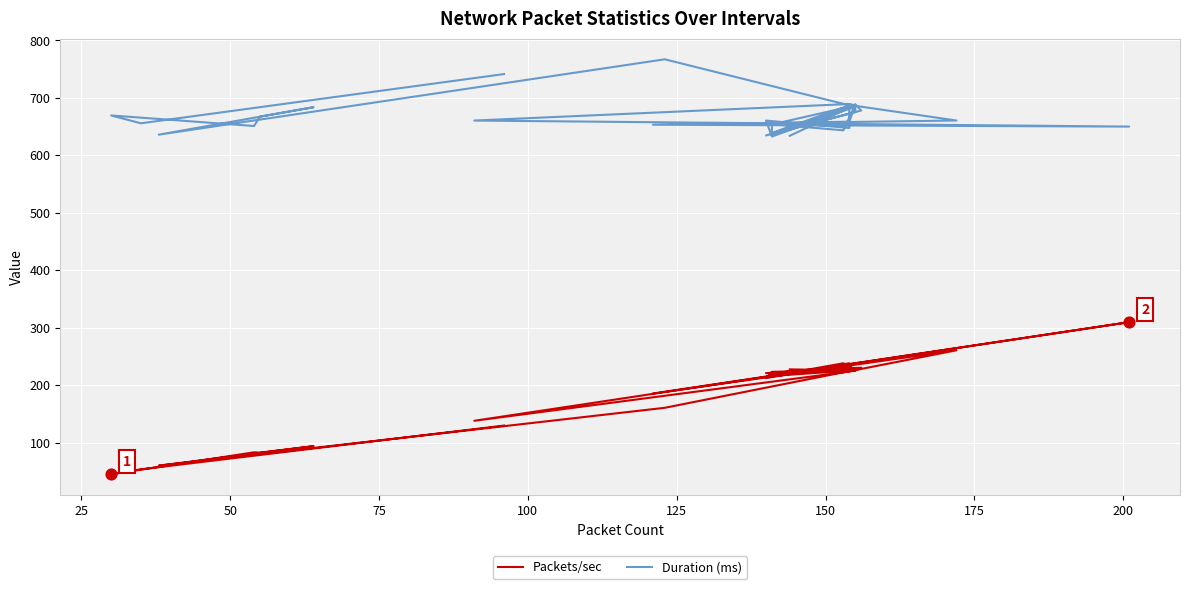

At how many categories does at least one series exceed 215?

40